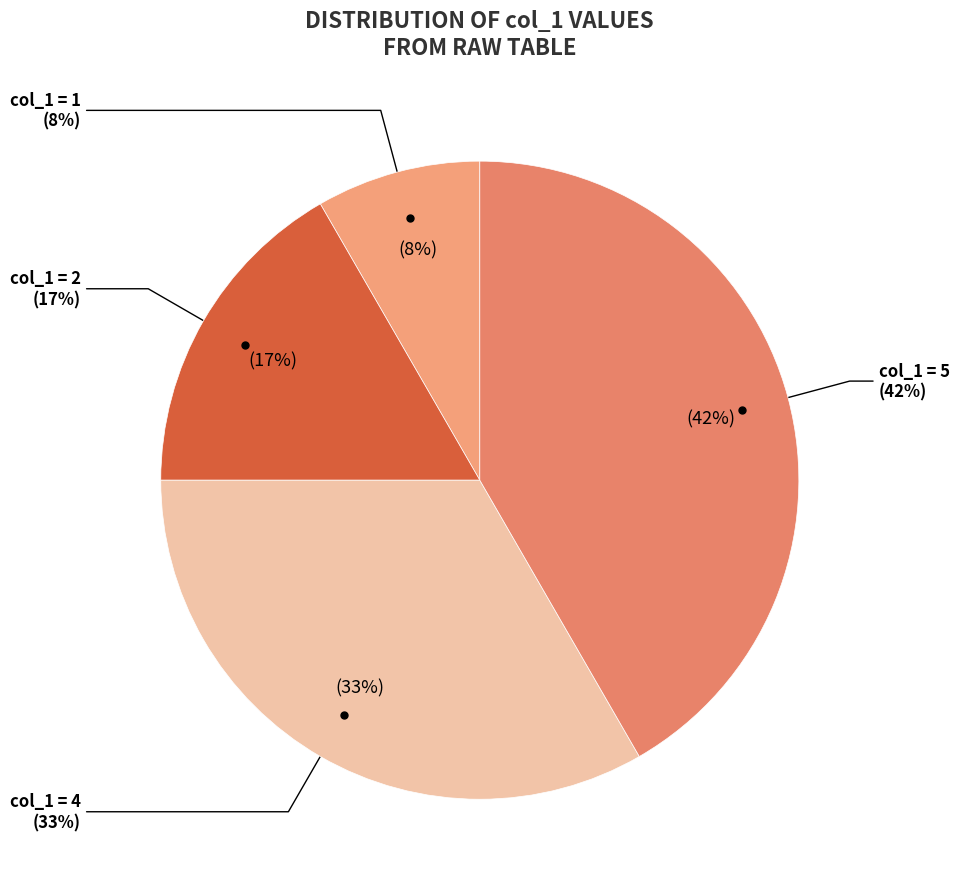

What is the total percentage of 5 and 1?

50.0%